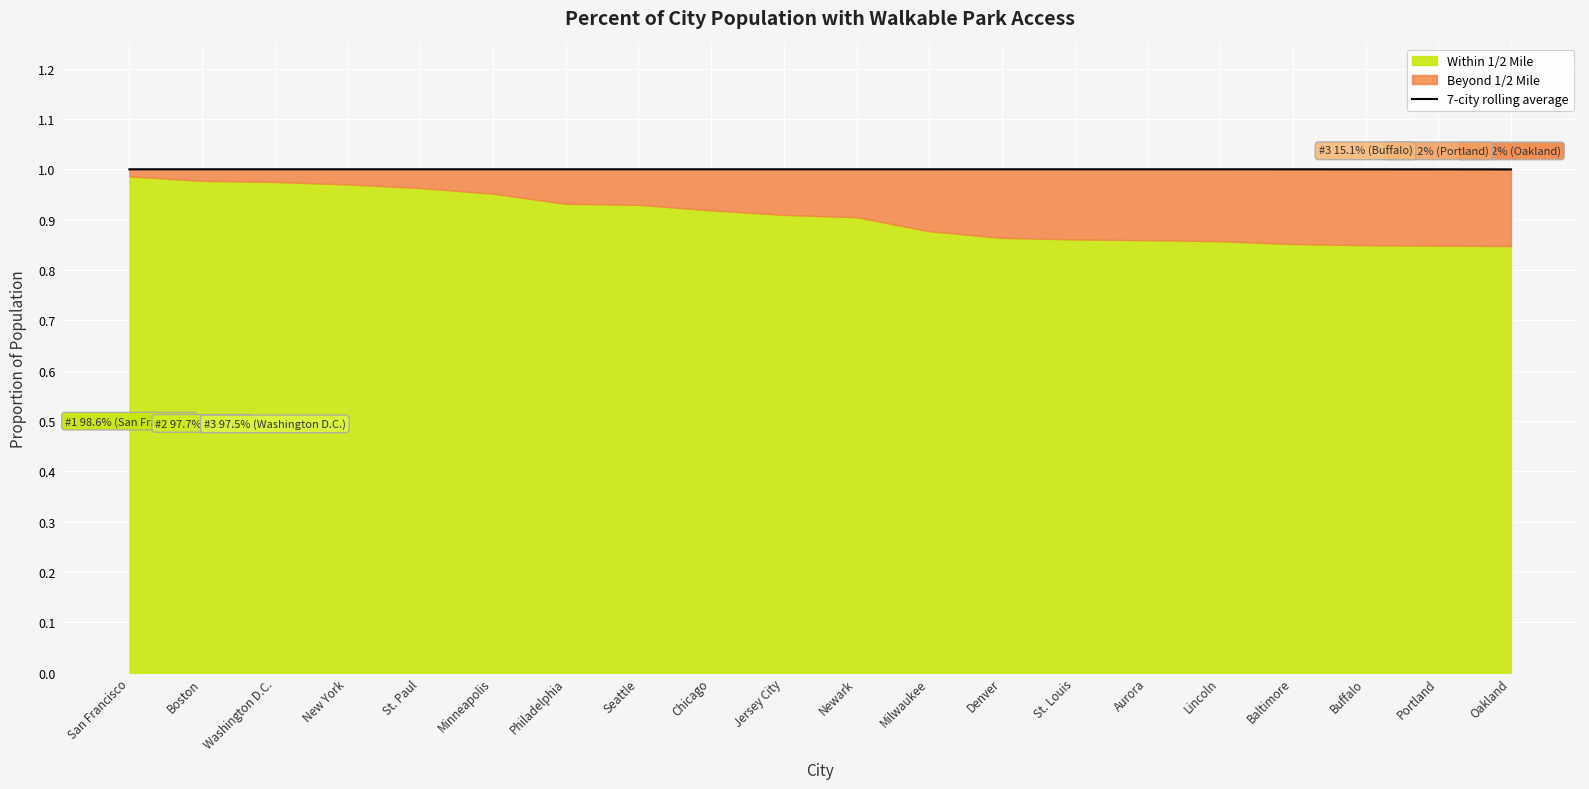

What is the ratio of the value at Baltimore to the value at St. Paul?

1.0